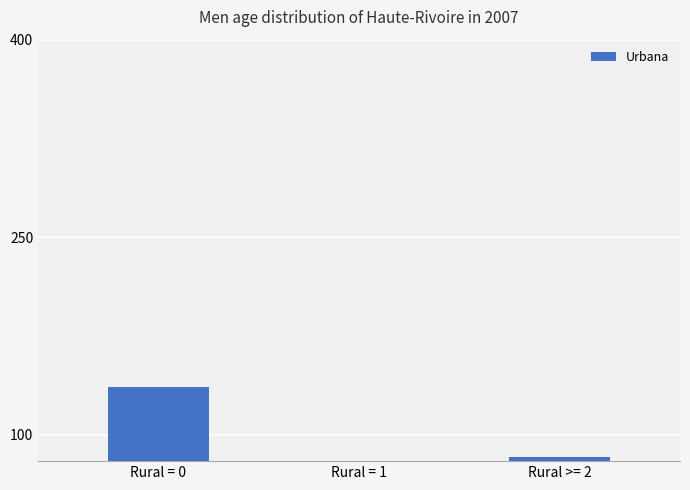

Rank the categories by value from highest to lowest.

Rural = 0, Rural >= 2, Rural = 1